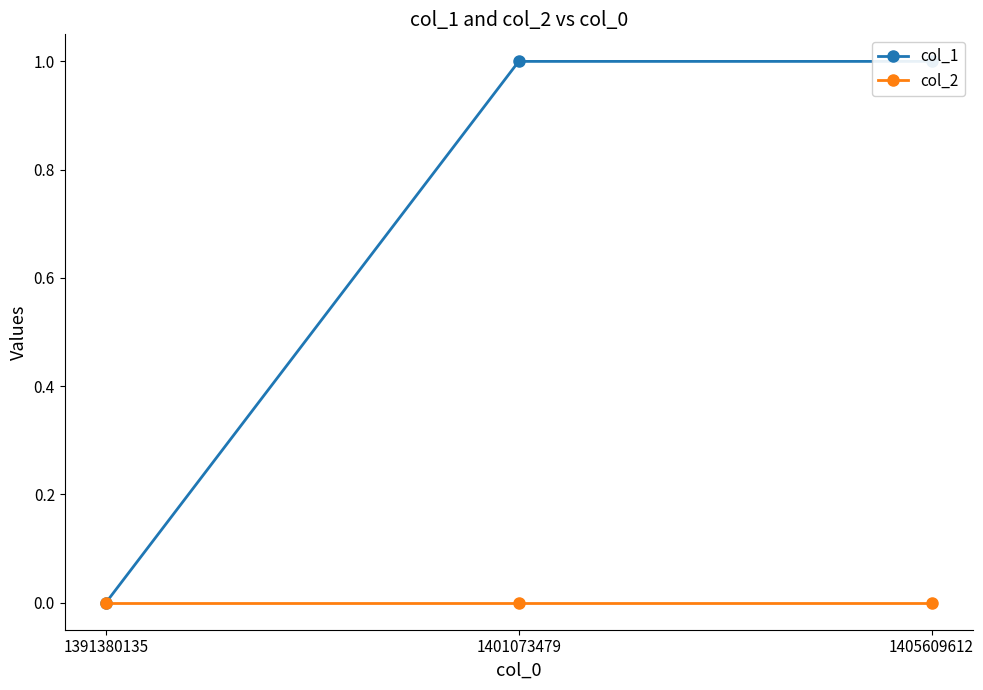

Which category has the lowest value across all series?

1391380135